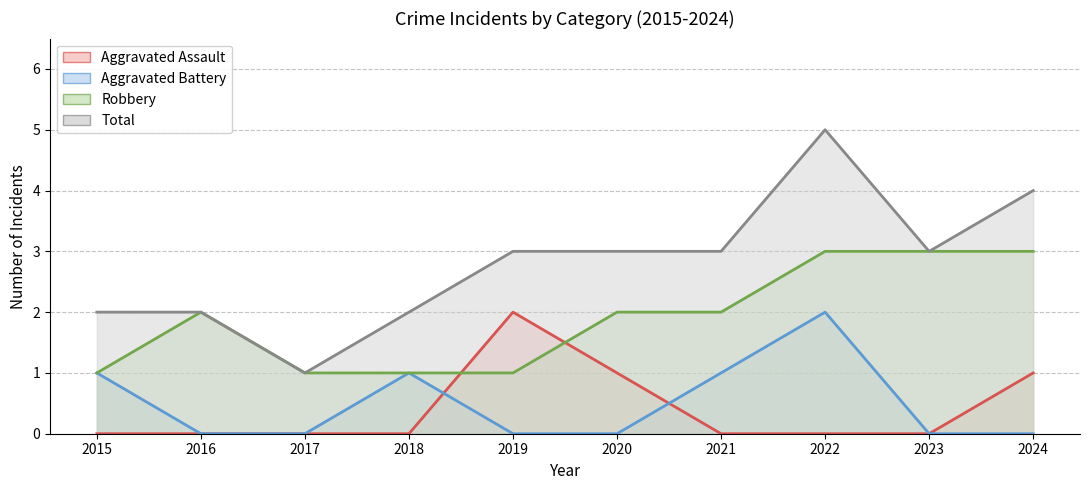

How many distinct data groups are displayed?

4